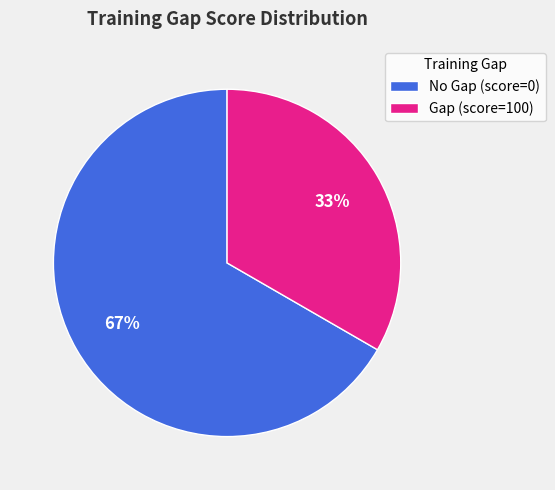

What is the smallest slice in the pie chart?

Gap (score=100)